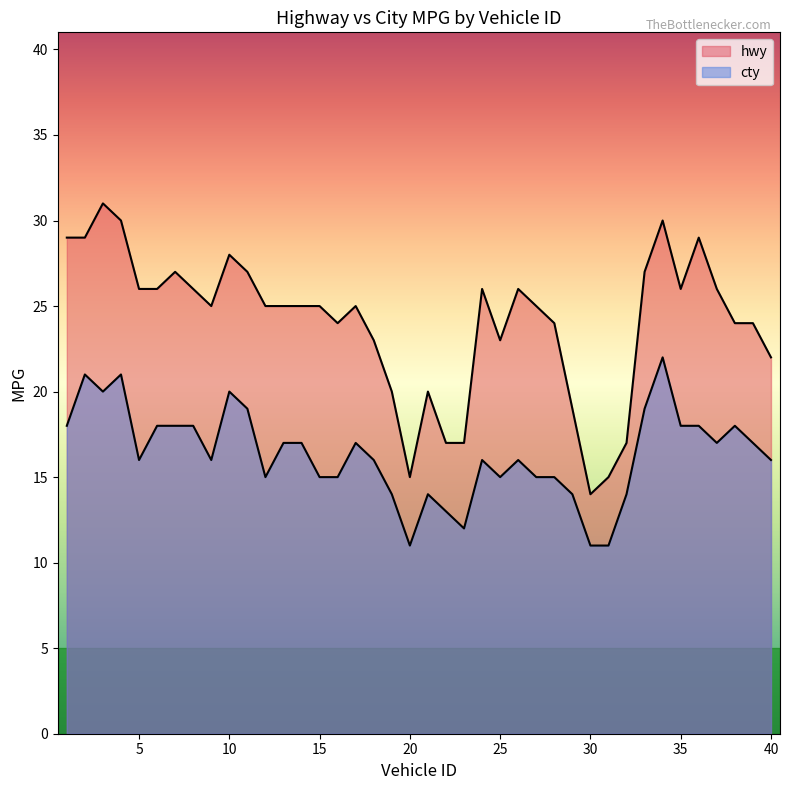

True or false: hwy has a value of 26 at 6.

True